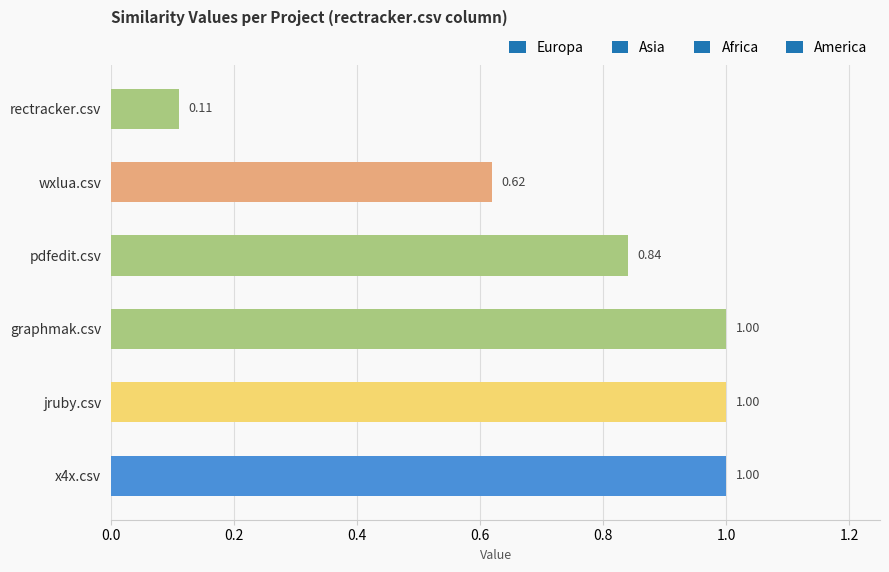

Which has a higher value, pdfedit.csv or rectracker.csv?

pdfedit.csv